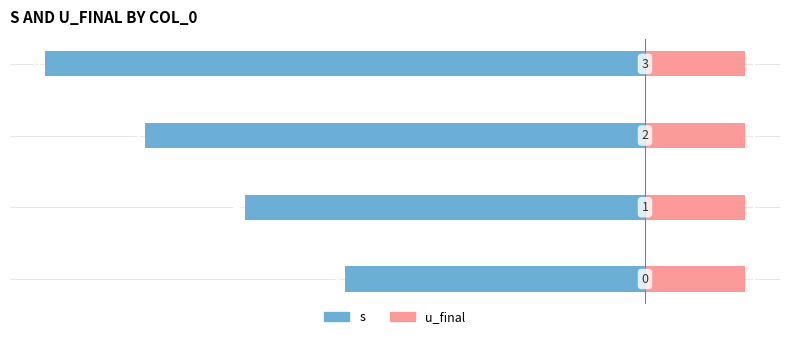

What is the sum of all s values?

-18.0